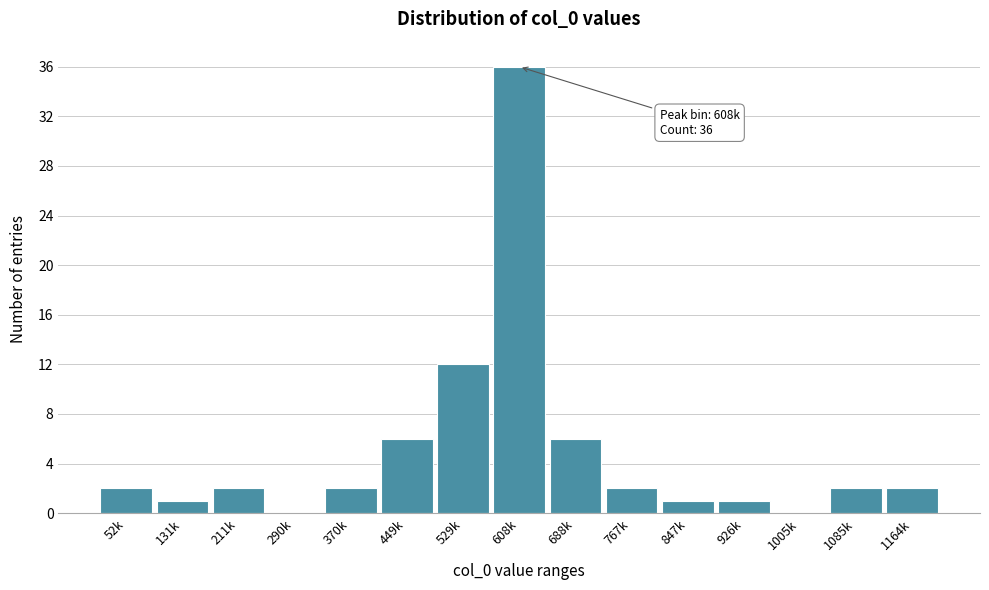

Reading left to right, extract all data points from this chart.

52k=2	131k=1	211k=2	290k=0	370k=2	449k=6	529k=12	608k=36	688k=6	767k=2	847k=1	926k=1	1005k=0	1085k=2	1164k=2